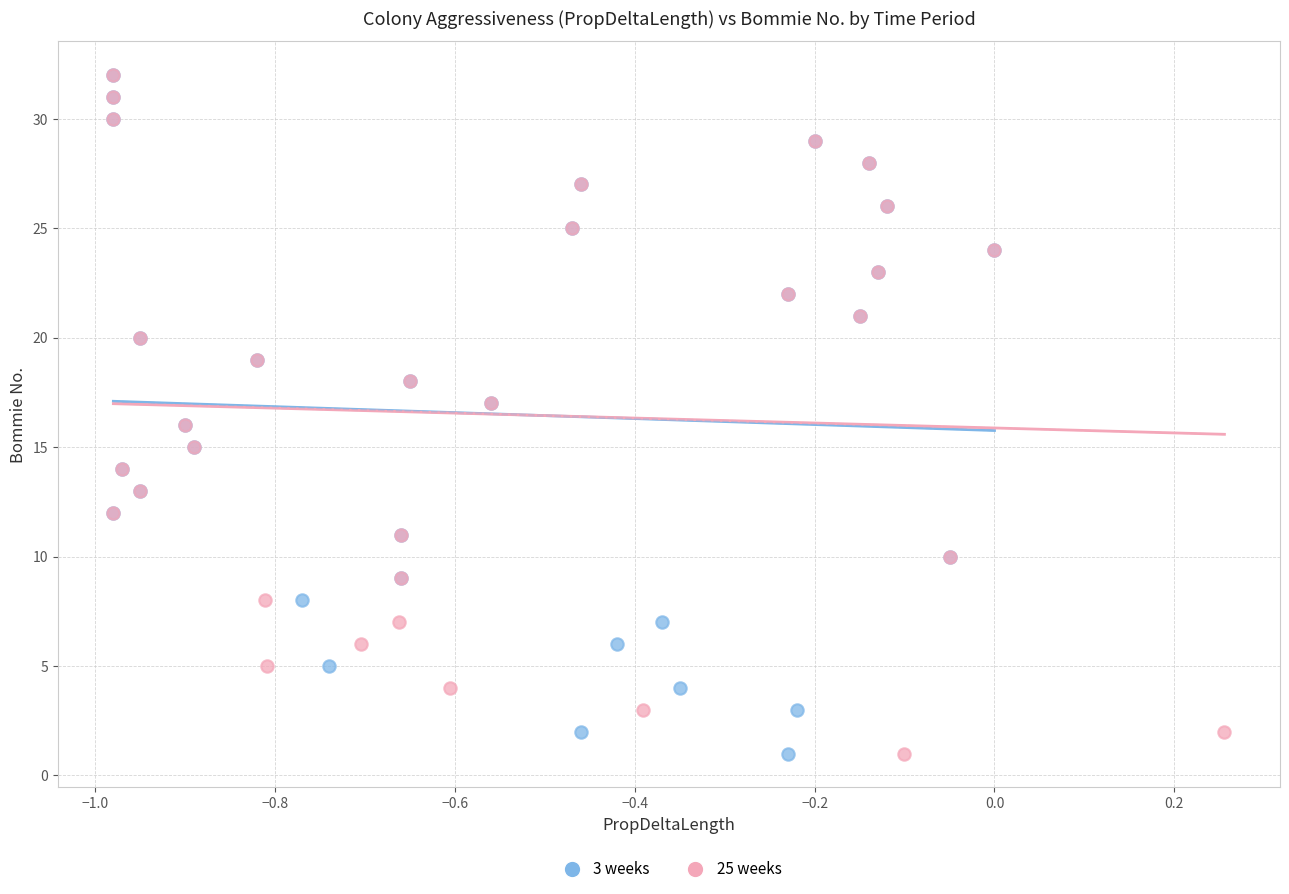

What are all the series names shown in the legend?

3 weeks, 25 weeks